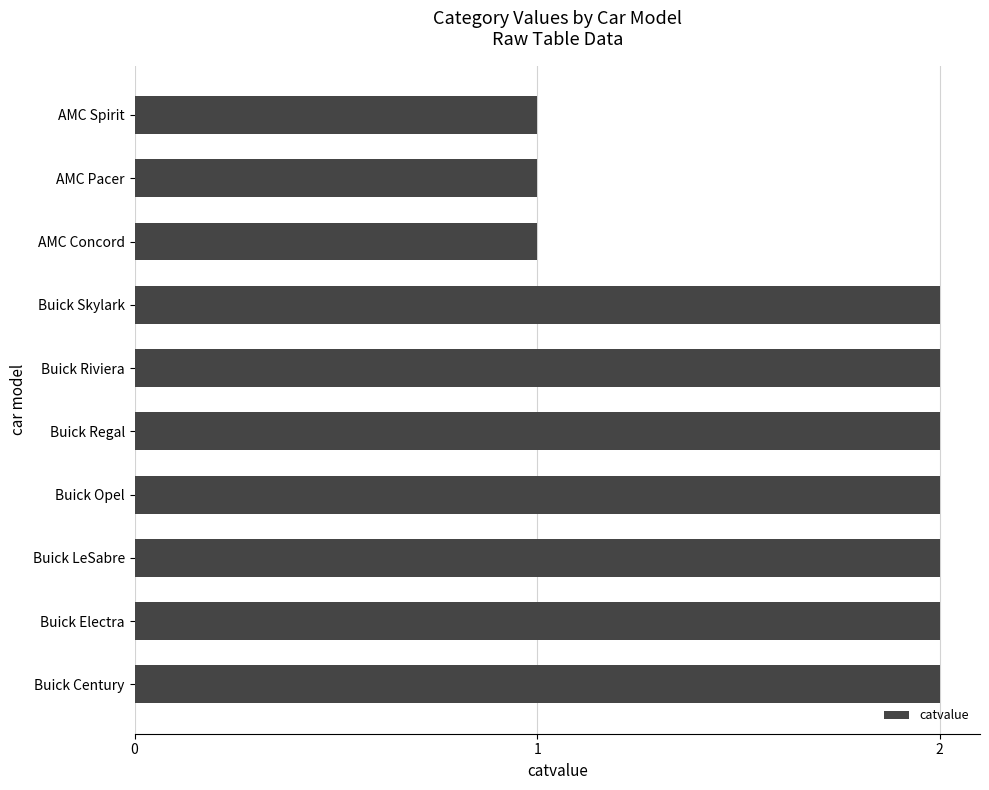

Is it true that the value at AMC Spirit is 0?

False